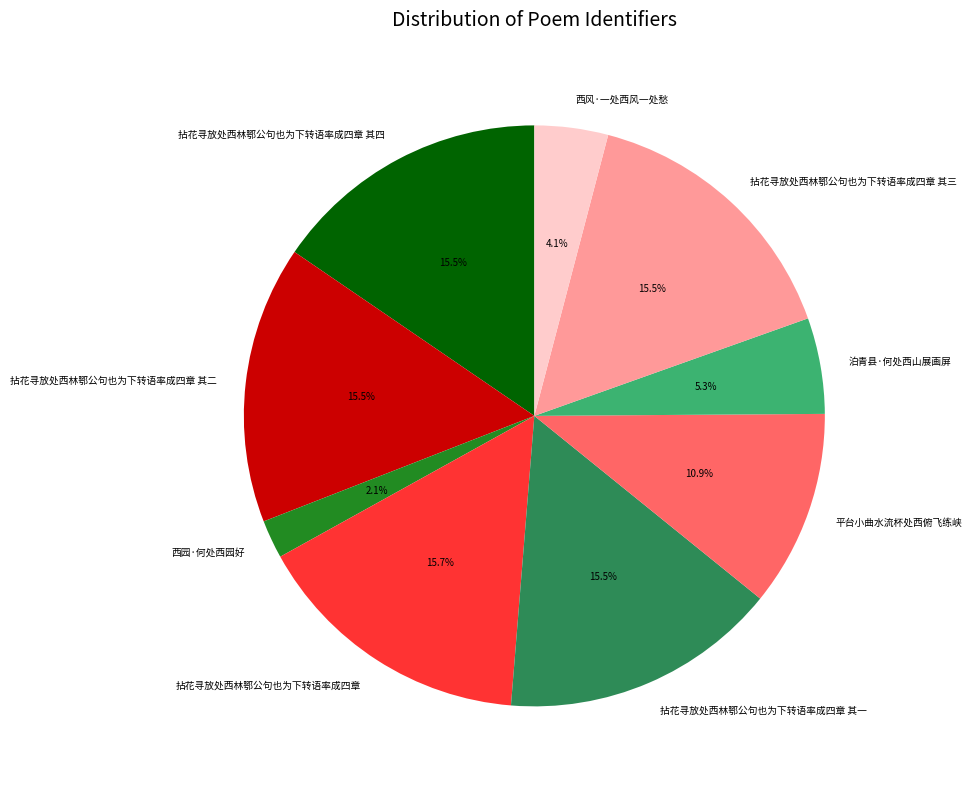

Is it true that 拈花寻放处西林鄂公句也为下转语率成四章 其一 is 4% of the pie?

False